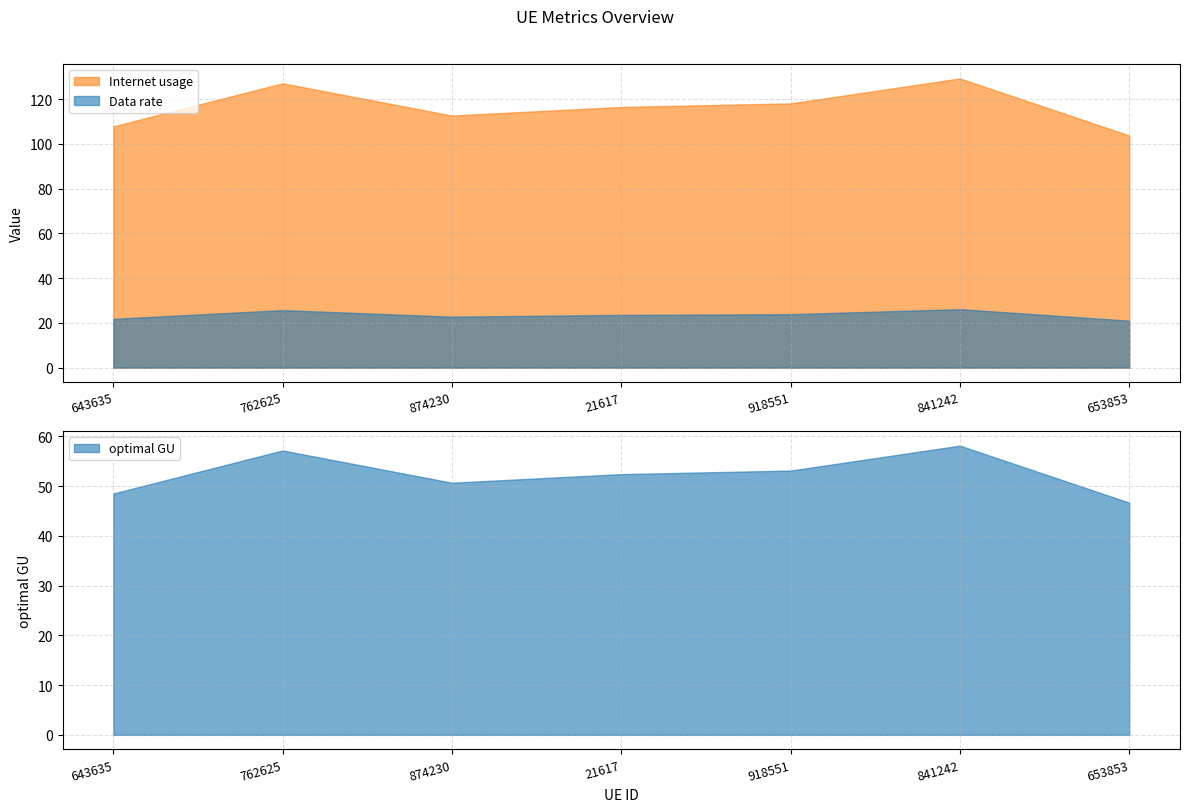

At 841242, list the series in order from smallest to largest.

Data rate, optimal GU, Internet usage